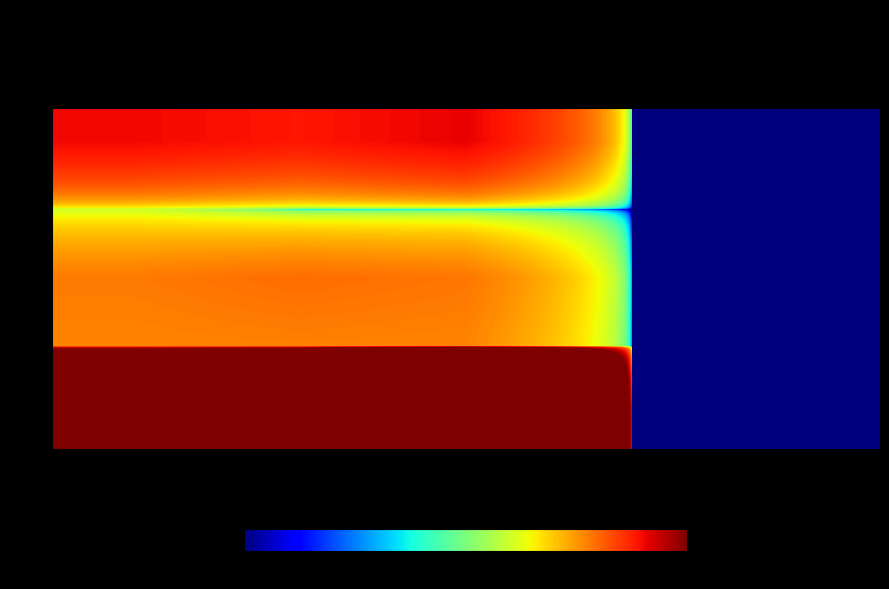

What is the total value across all series at avg?

97.5